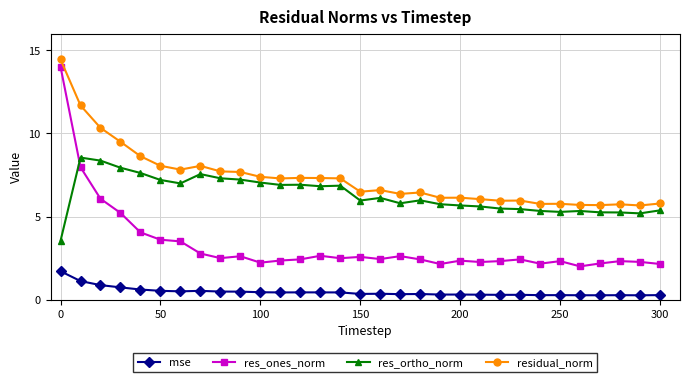

What is the greatest value displayed?

14.5